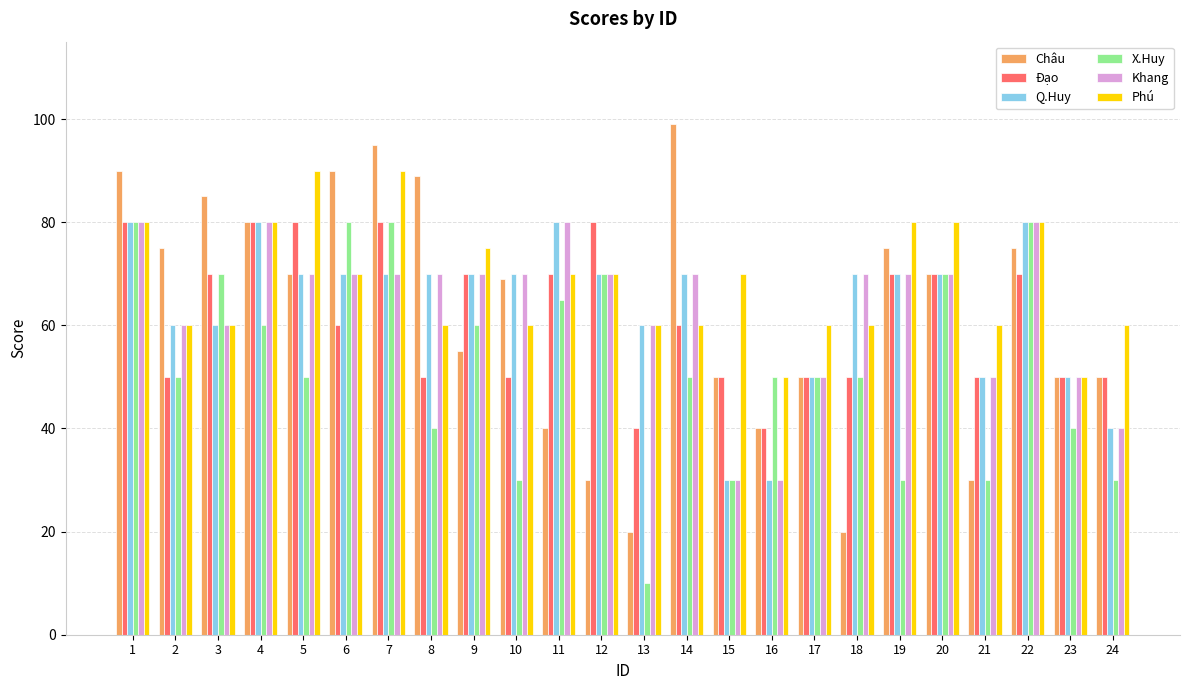

What is the minimum value for Châu?

20